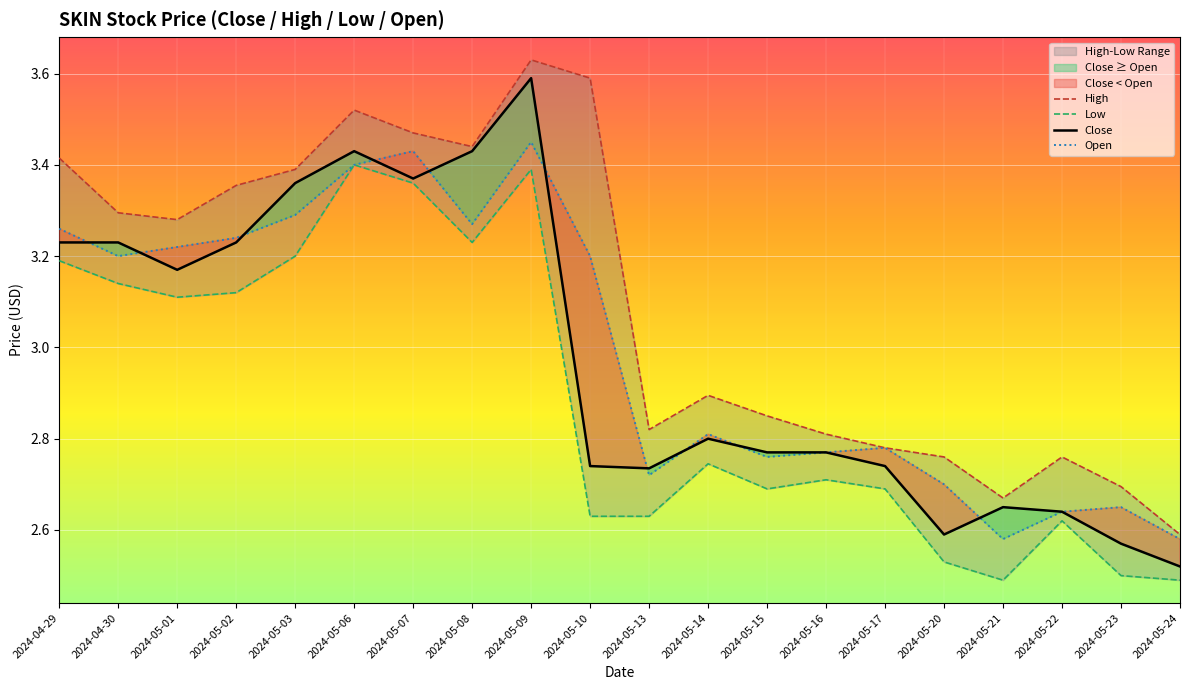

Reading left to right, what are all the values shown in this chart?

High: 3.4	3.3	3.3	3.4	3.4	3.5	3.5	3.4	3.6	3.6	2.8	2.9	2.9	2.8	2.8	2.8	2.7	2.8	2.7	2.6
Low: 3.2	3.1	3.1	3.1	3.2	3.4	3.4	3.2	3.4	2.6	2.6	2.7	2.7	2.7	2.7	2.5	2.5	2.6	2.5	2.5
Close: 3.2	3.2	3.2	3.2	3.4	3.4	3.4	3.4	3.6	2.7	2.7	2.8	2.8	2.8	2.7	2.6	2.6	2.6	2.6	2.5
Open: 3.3	3.2	3.2	3.2	3.3	3.4	3.4	3.3	3.5	3.2	2.7	2.8	2.8	2.8	2.8	2.7	2.6	2.6	2.6	2.6